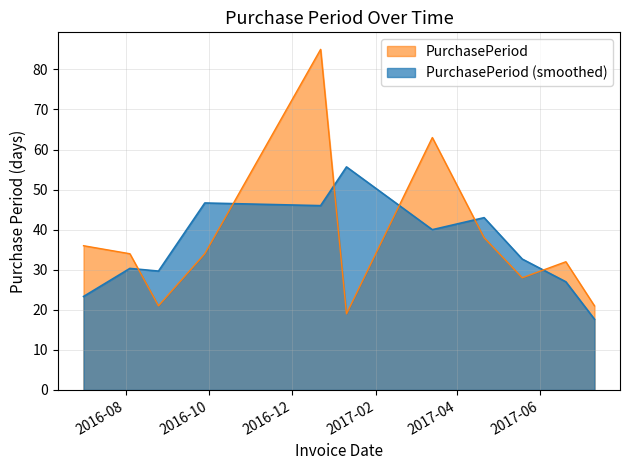

The value at 2016-08-04 is 56. True or false?

False